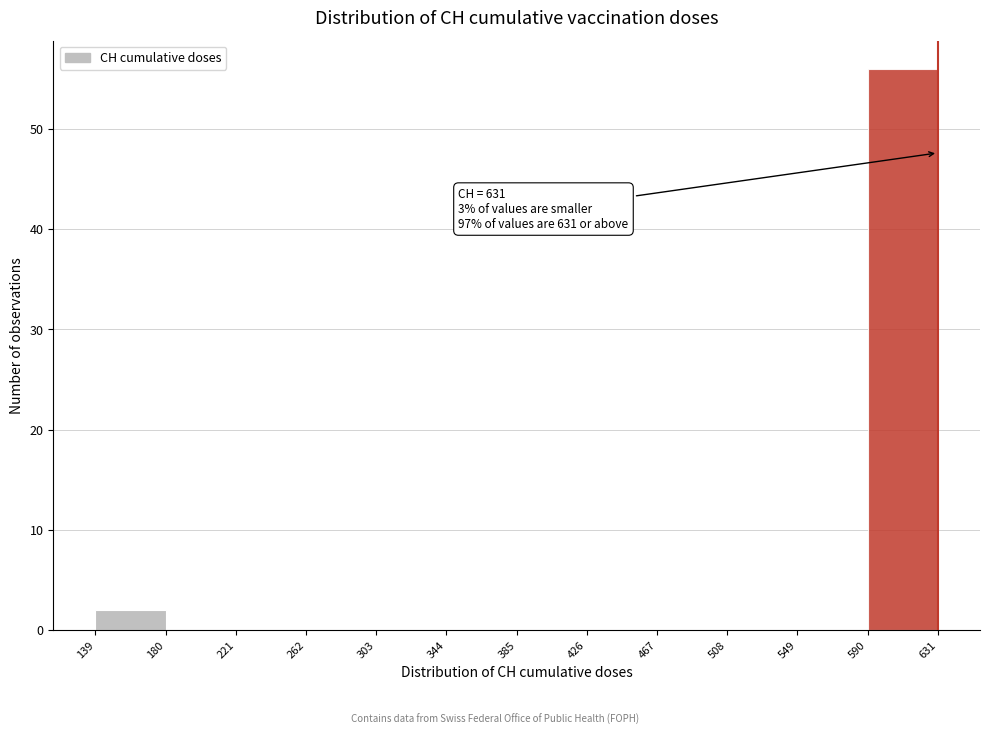

Which range on the x-axis has the tallest bar?

590 to 631